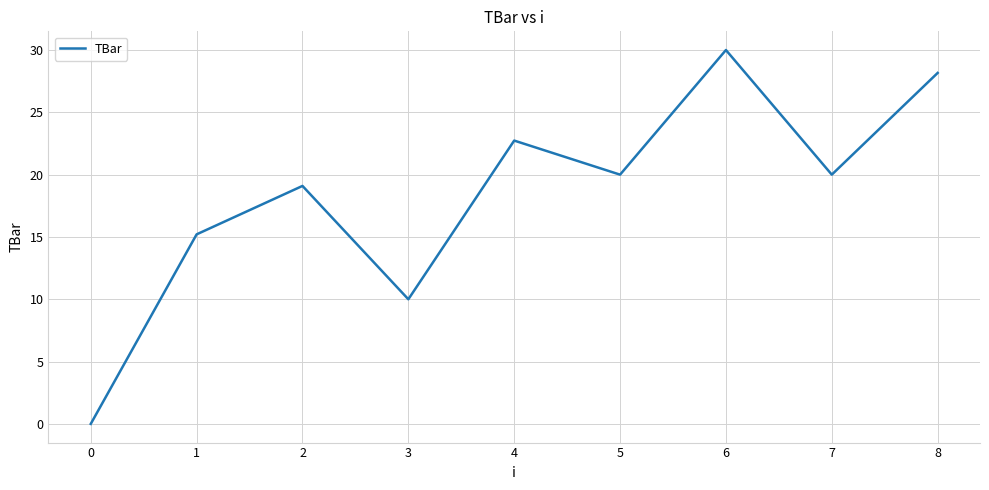

The chart shows a value of 22.7 at 4. True or false?

True